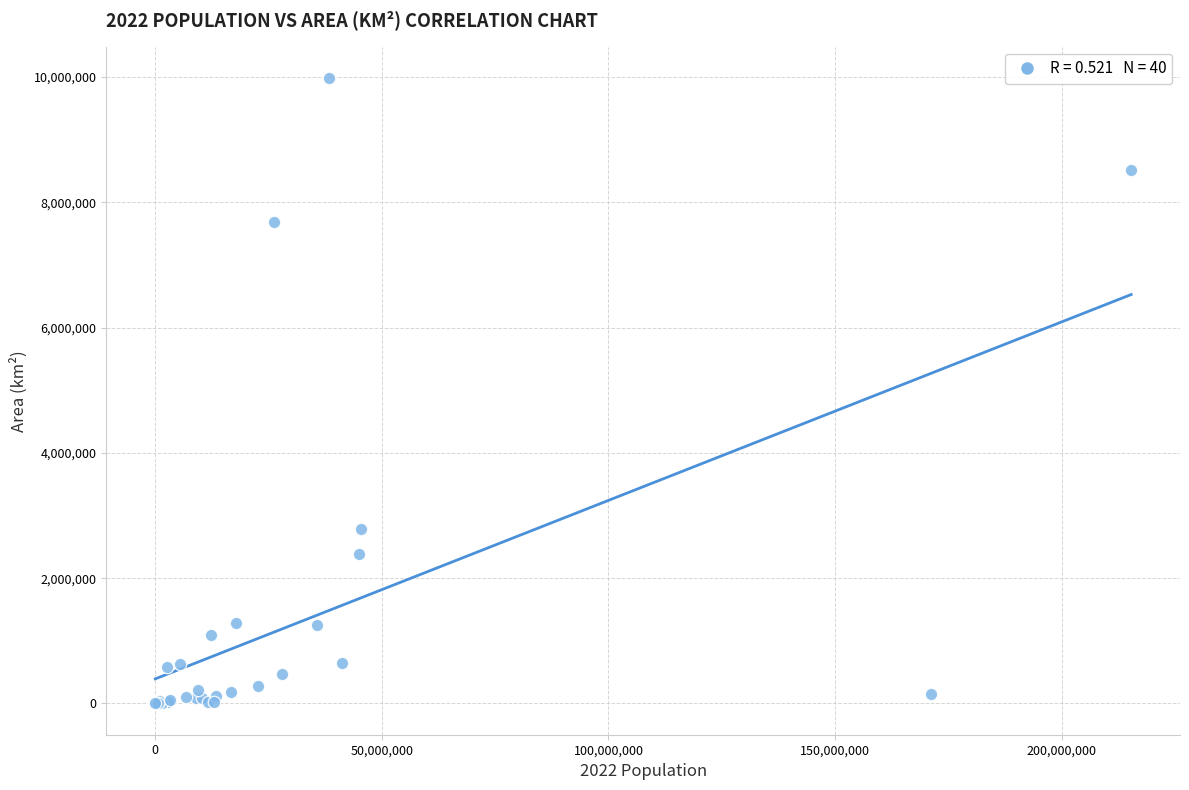

What Y value in the scatter plot is closest to 4992362?

2780400